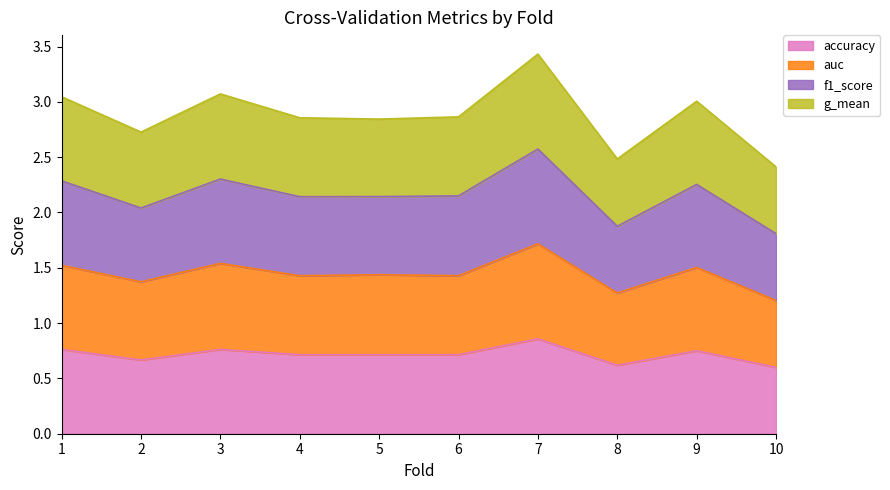

In auc, how many points are higher than both neighbors (excluding endpoints)?

4